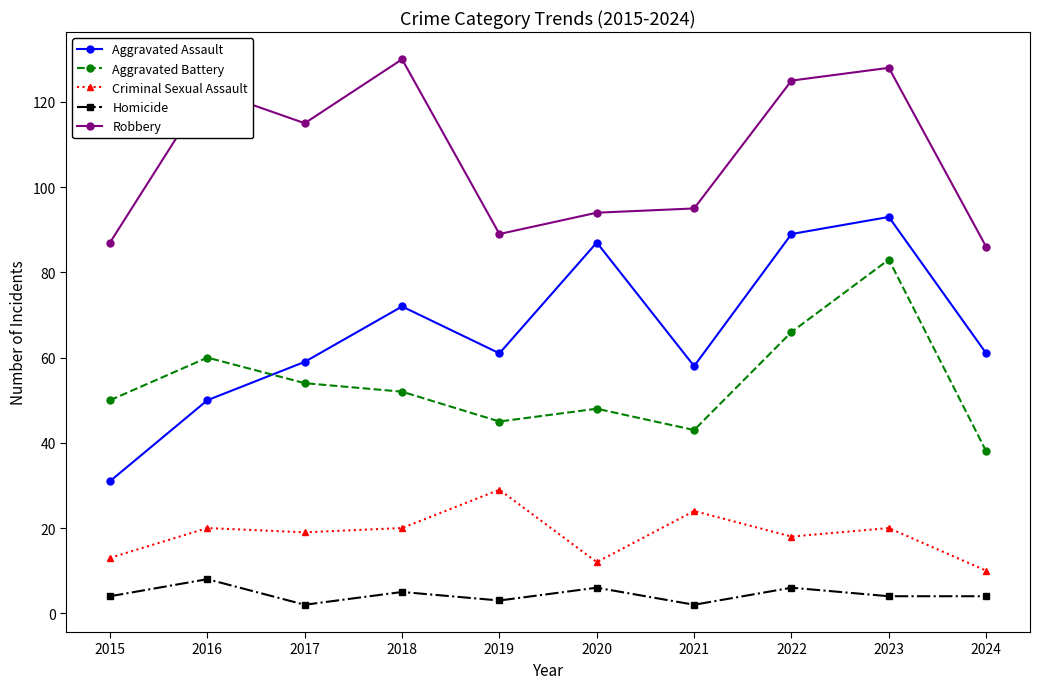

At 2016, list the series in order from smallest to largest.

Homicide, Criminal Sexual Assault, Aggravated Assault, Aggravated Battery, Robbery